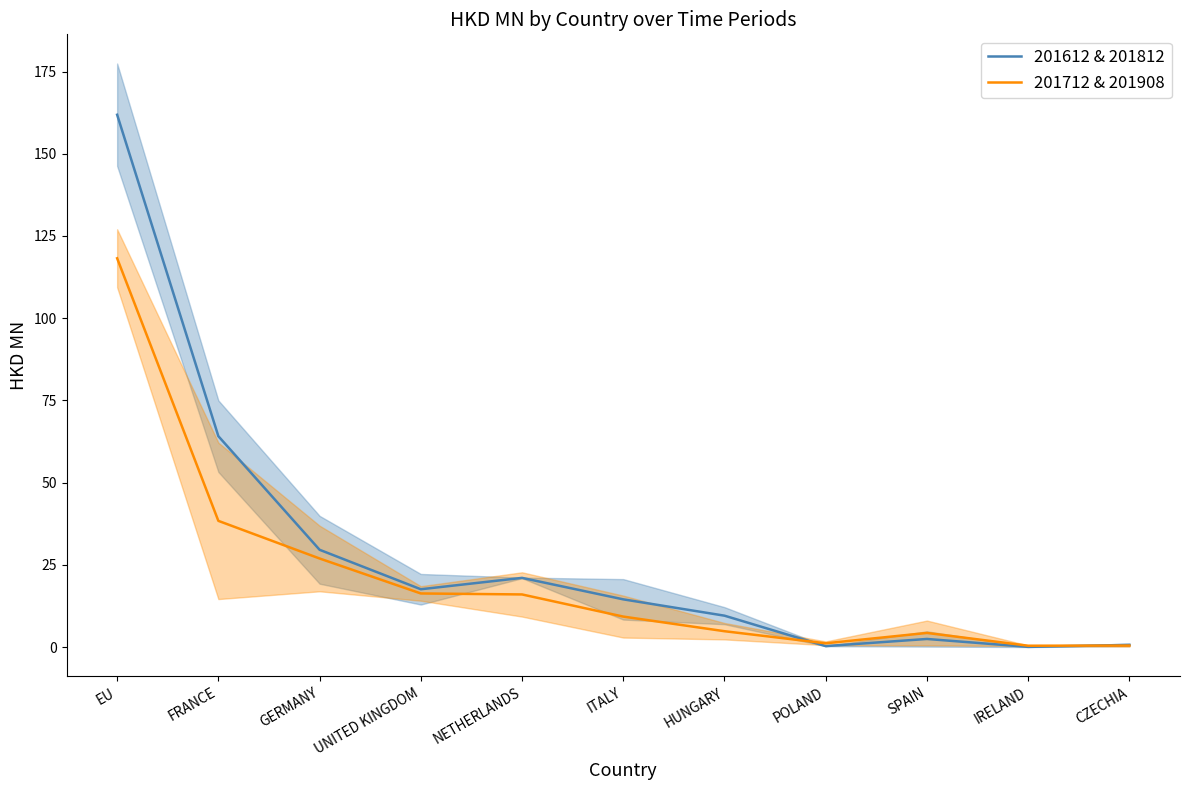

Where do 201712 & 201908 and 201612 & 201812 first cross each other?

HUNGARY and POLAND